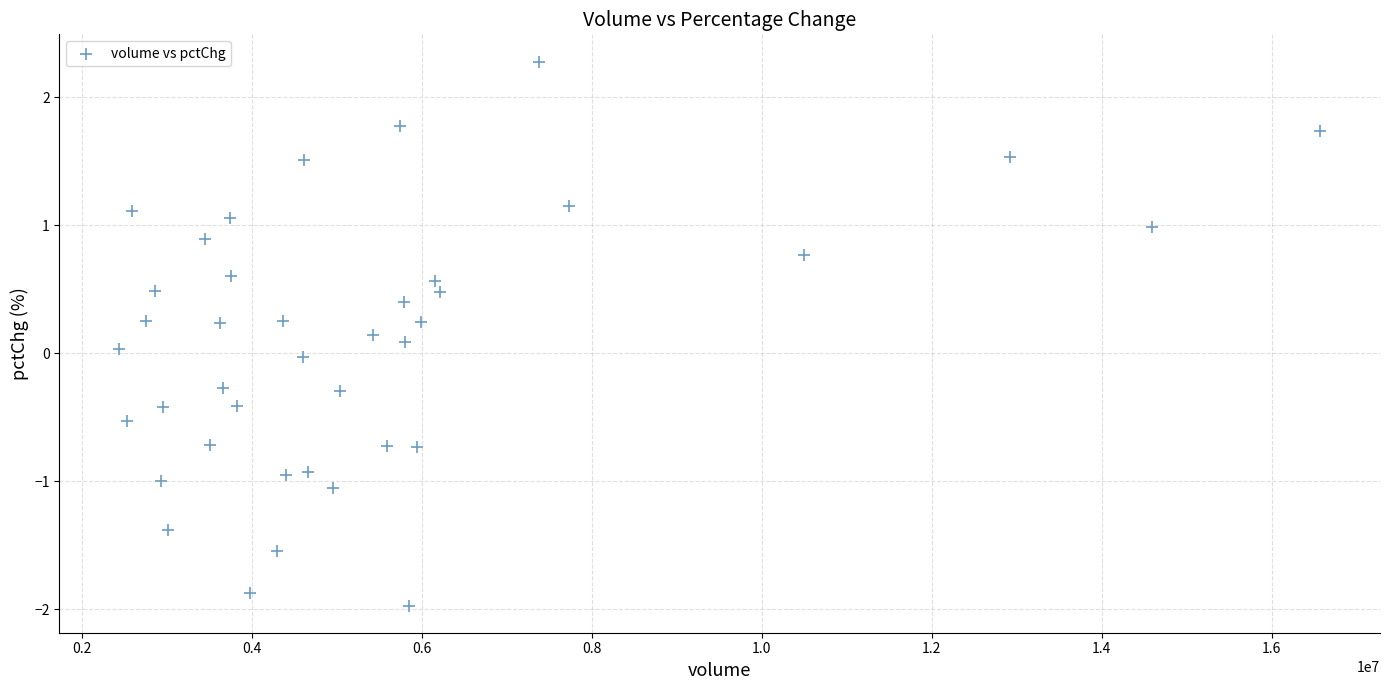

What is the range of Y values (max minus min)?

4.2